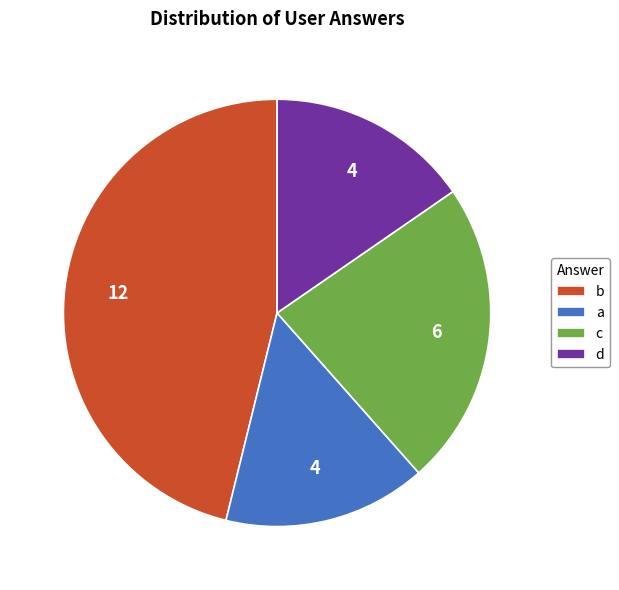

Combined, do a and d account for over 50%?

No